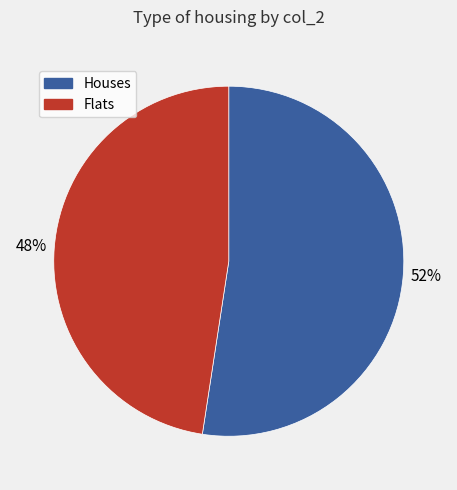

Does any single category account for the majority?

Yes